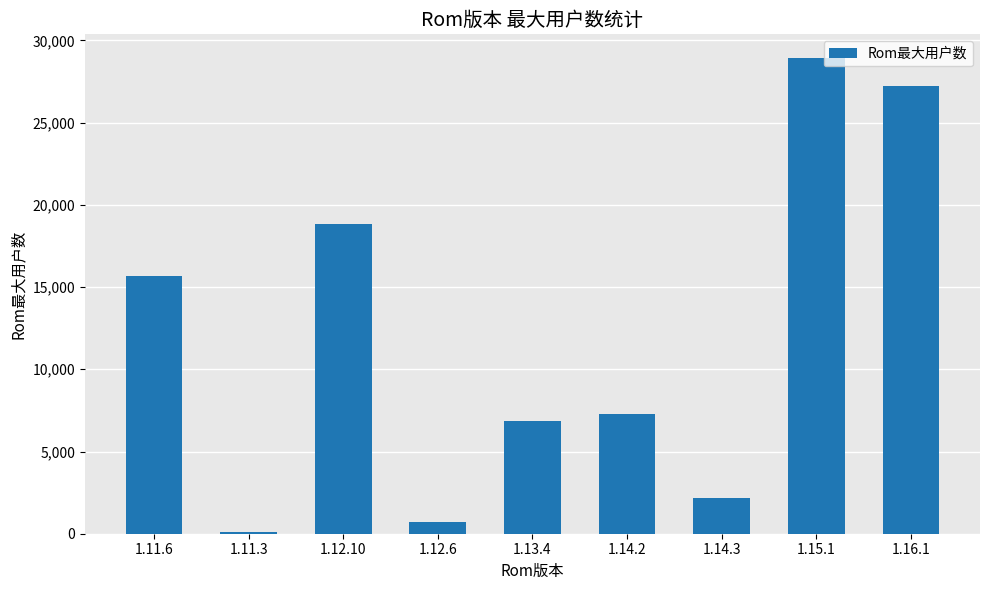

At which label is the value closest to 14503?

1.11.6